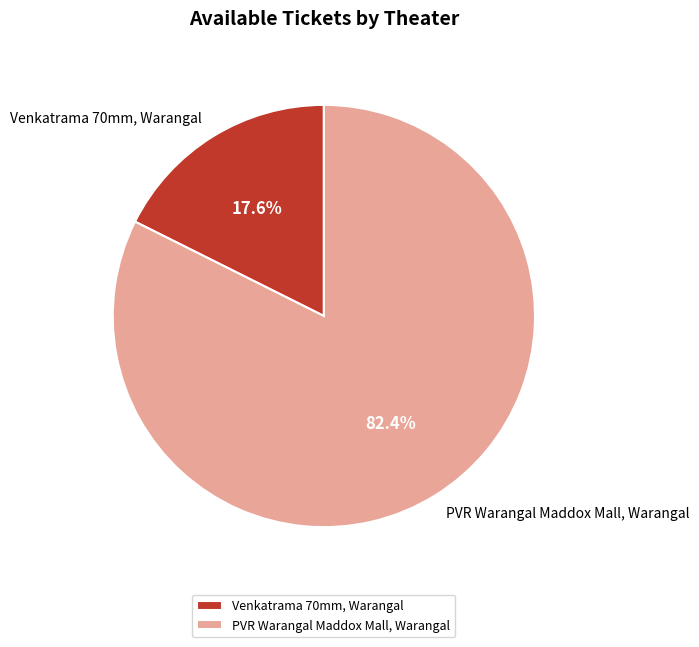

Does any single category account for the majority?

Yes